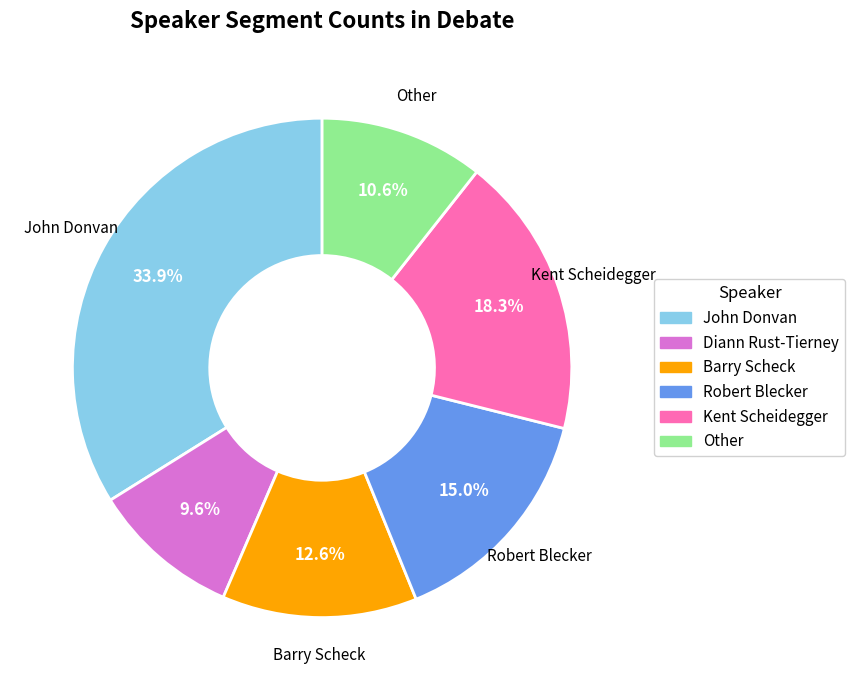

Count the number of slices in the pie.

6